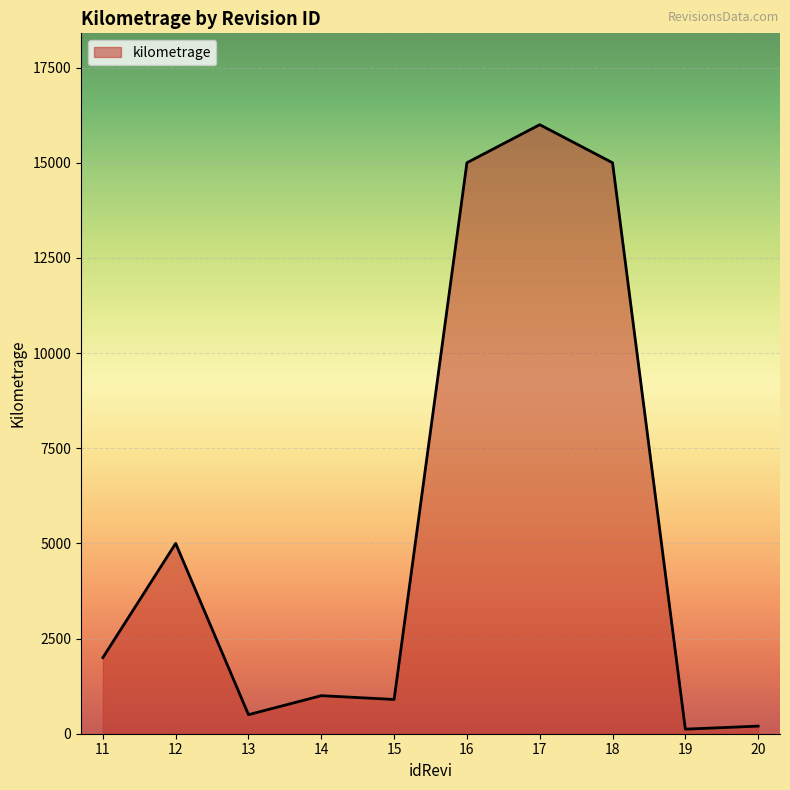

Reading right to left, transcribe all the data shown in this chart.

20=200	19=120	18=15000	17=16000	16=15000	15=900	14=1000	13=500	12=5000	11=2000